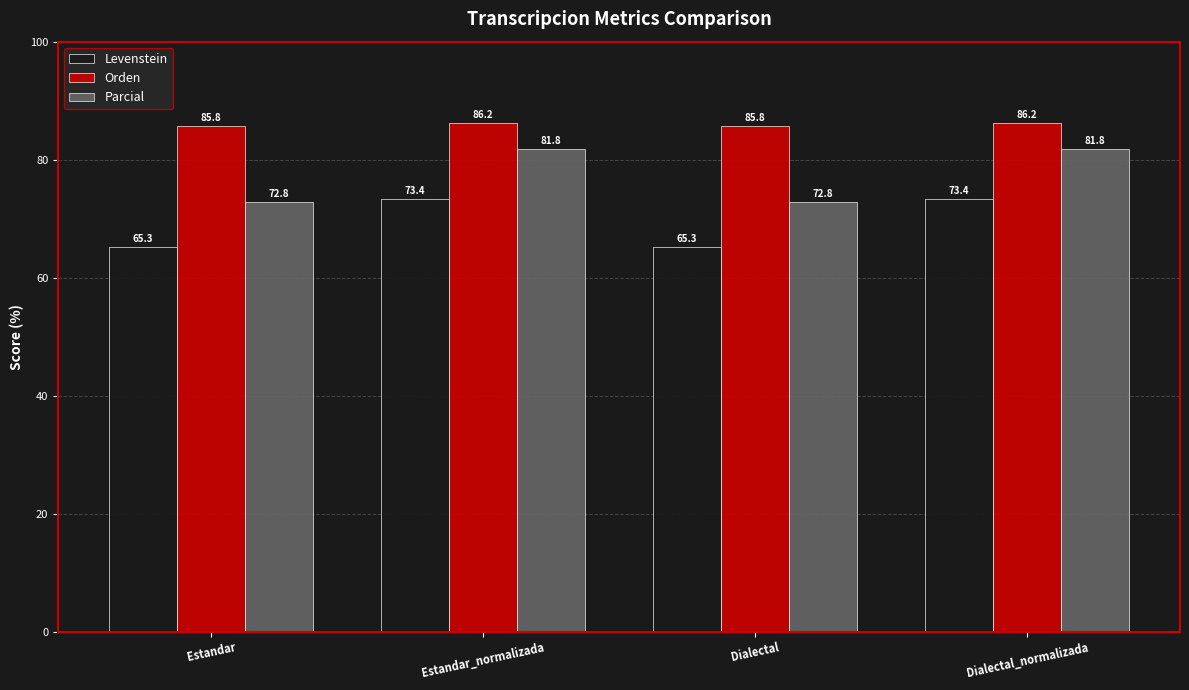

At which label does Orden first exceed 86?

Estandar_normalizada